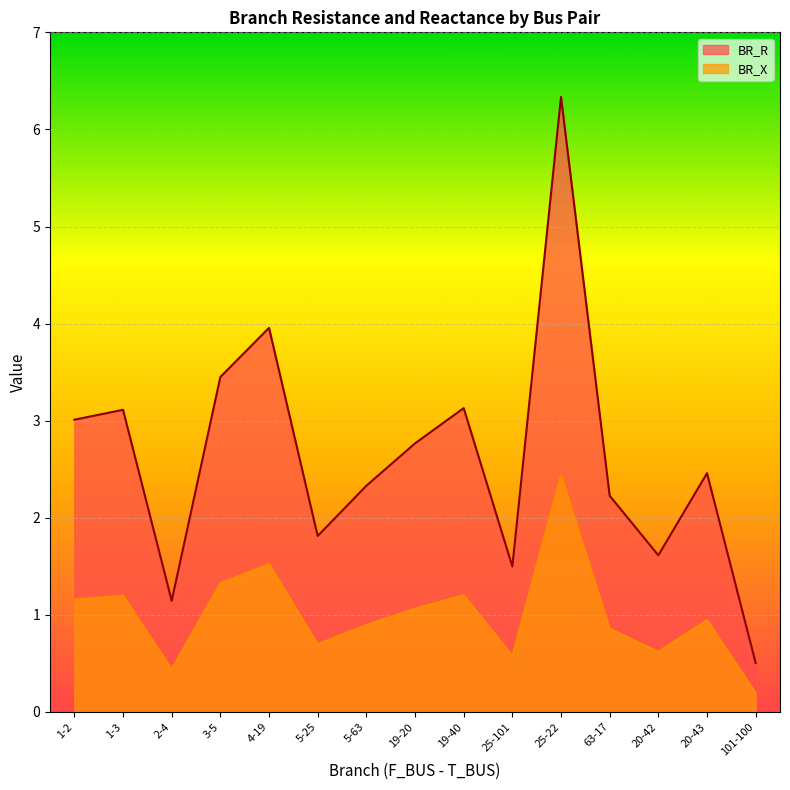

What is the label of the 7th point from the left?

5-63